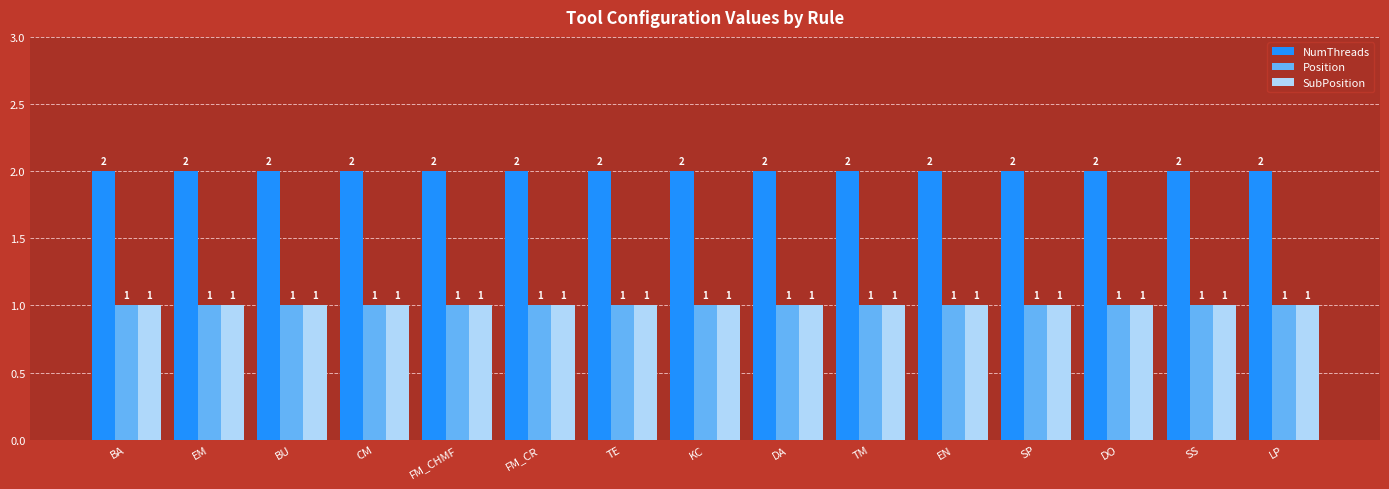

What is the total value across all series at KC?

4